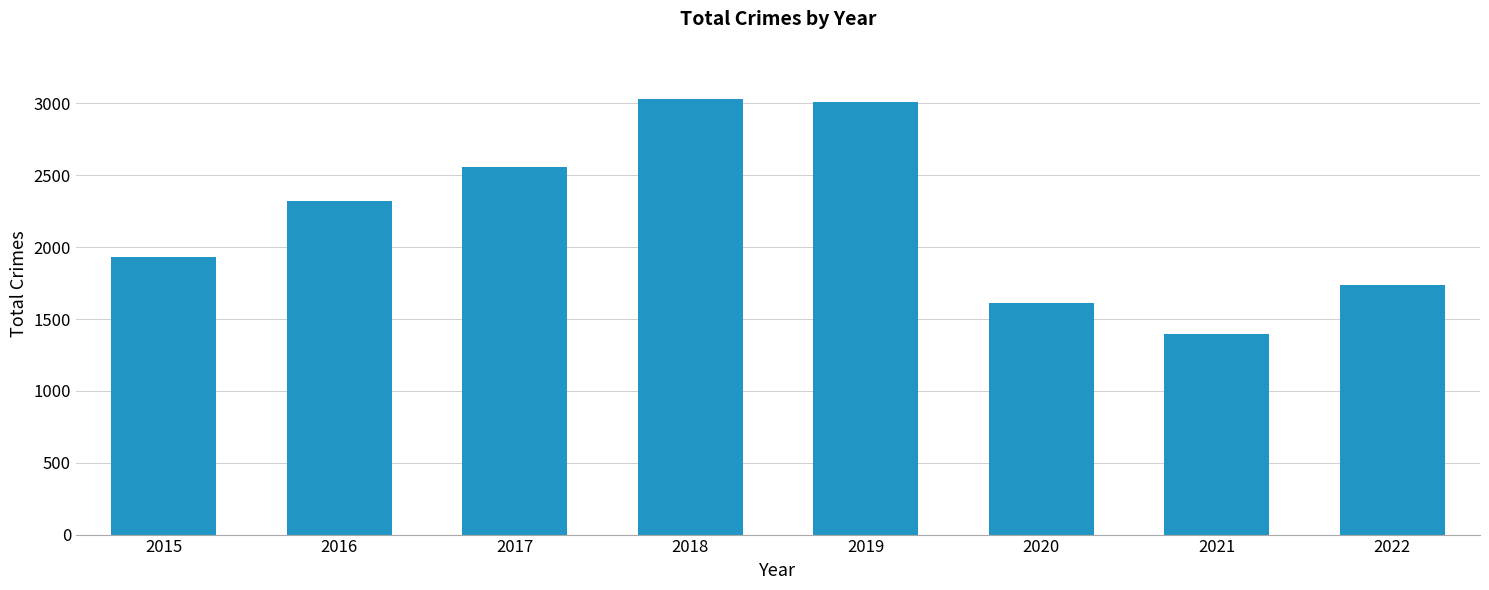

Between 2015 and 2021, which is larger?

2015